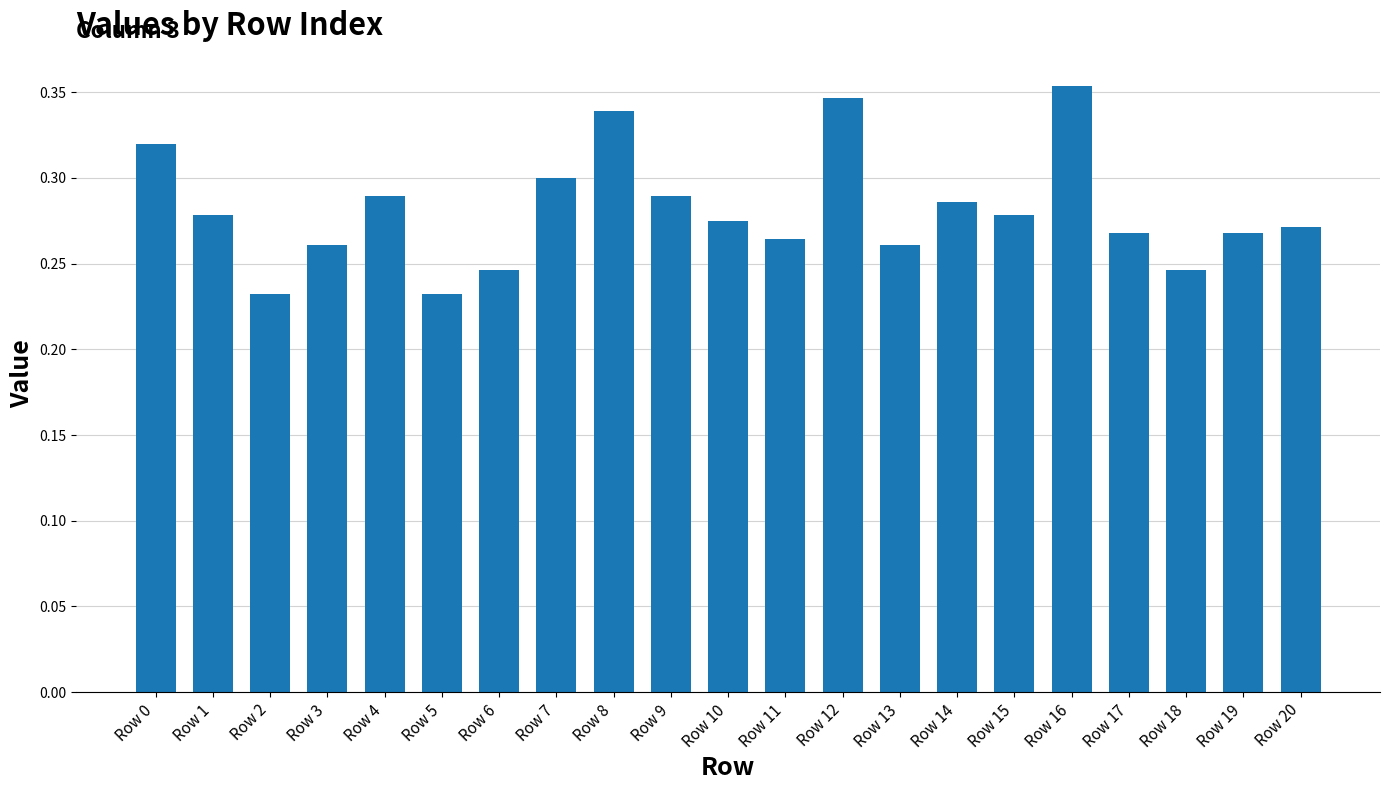

The chart shows a value of 0.4 at Row 13. True or false?

False